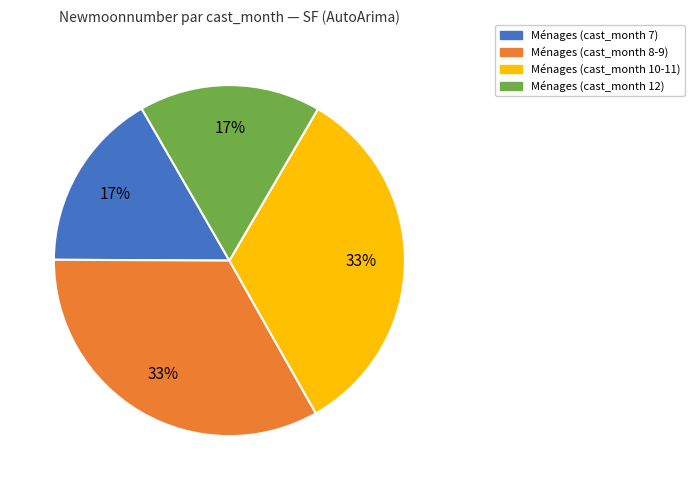

To the nearest percent, what is the average slice percentage?

25%